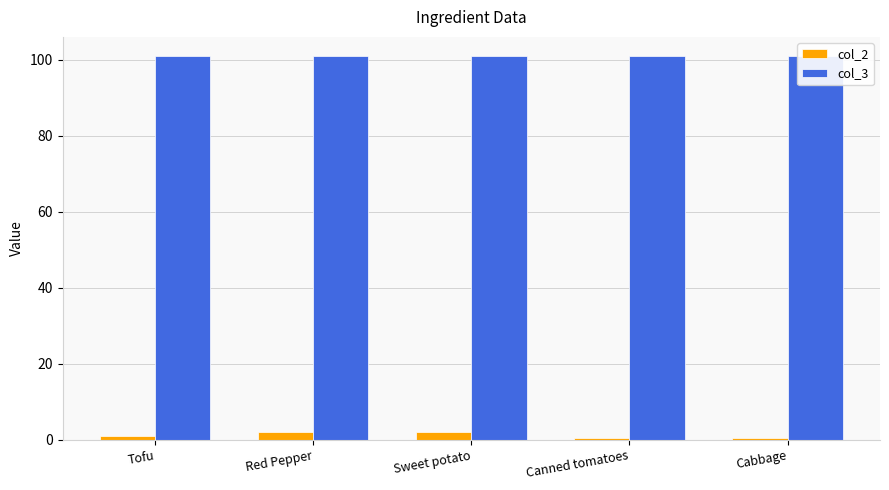

Between Red Pepper and Canned tomatoes, which series saw the biggest shift?

col_2